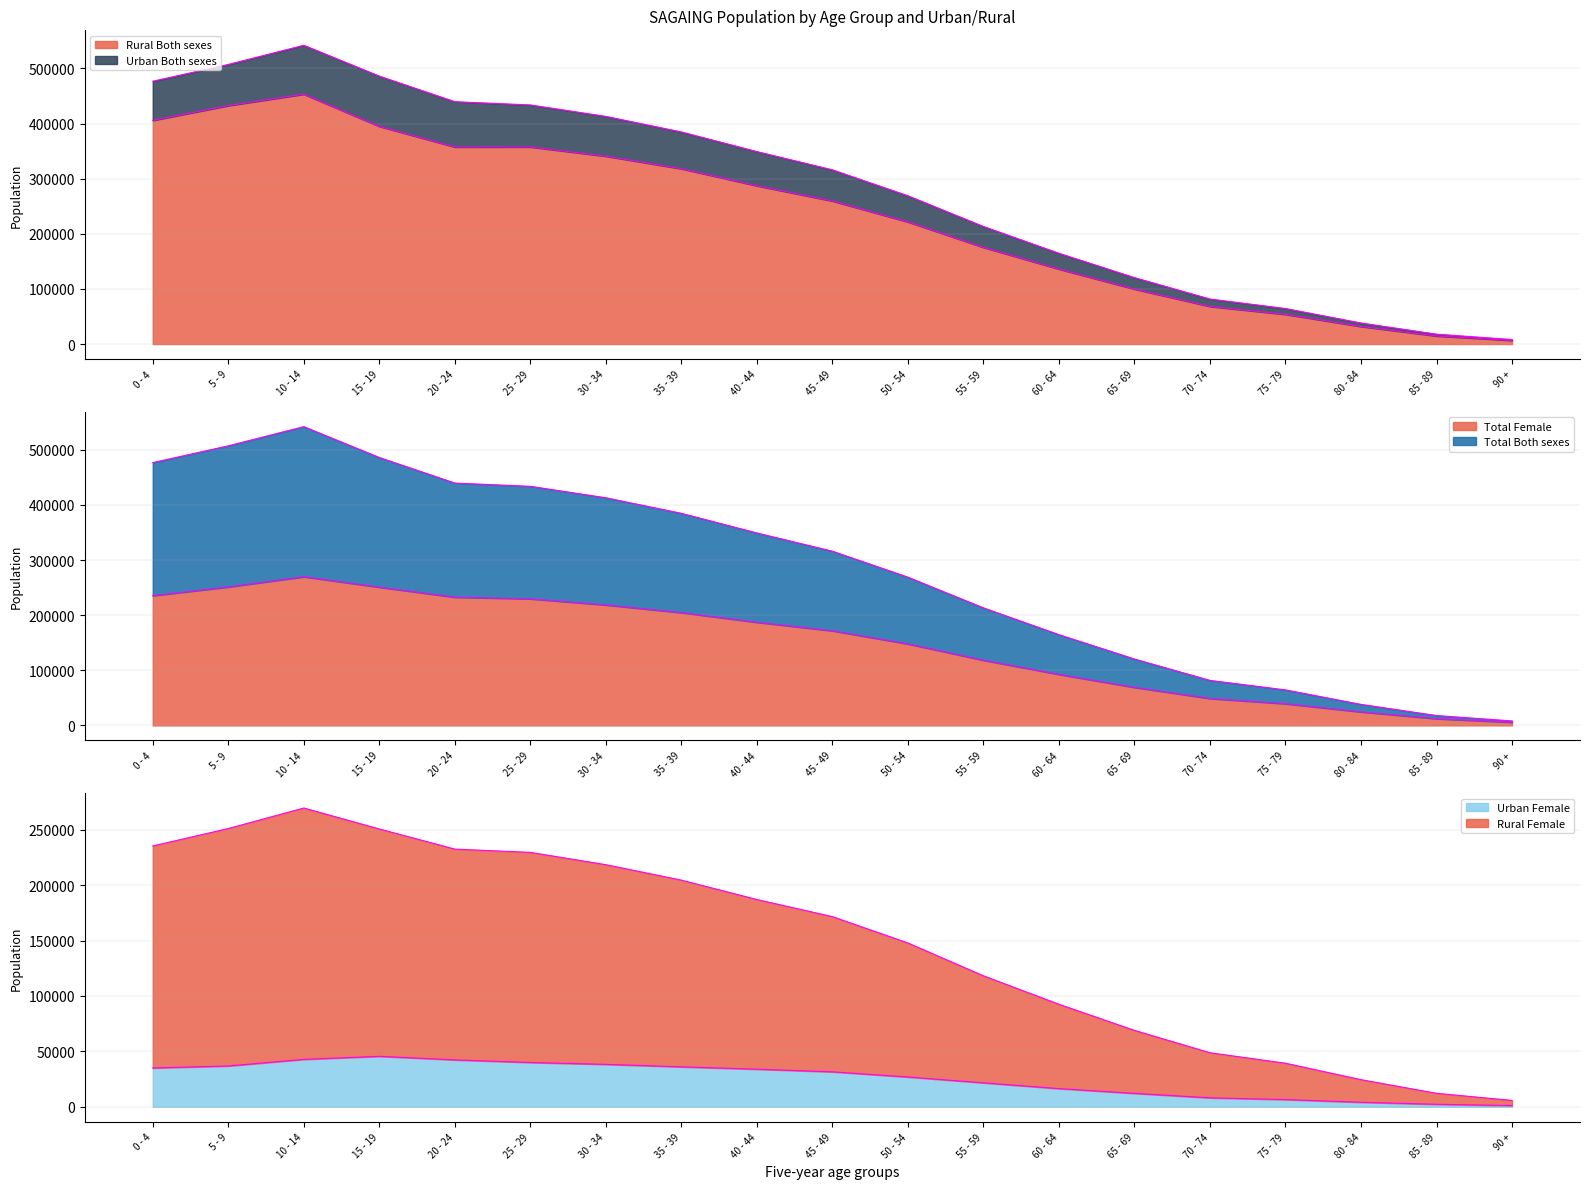

In Urban Female, how many points are higher than both neighbors (excluding endpoints)?

1